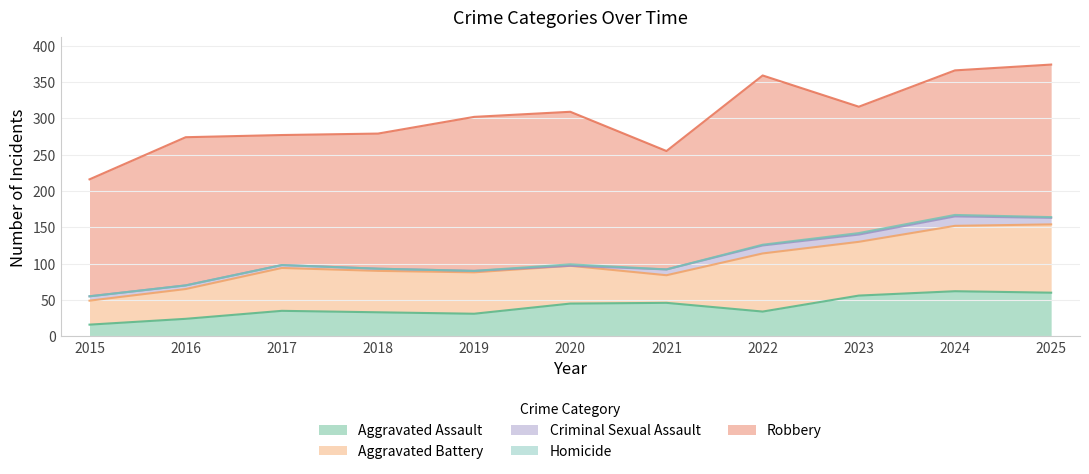

Which series has the largest total across all categories?

Robbery